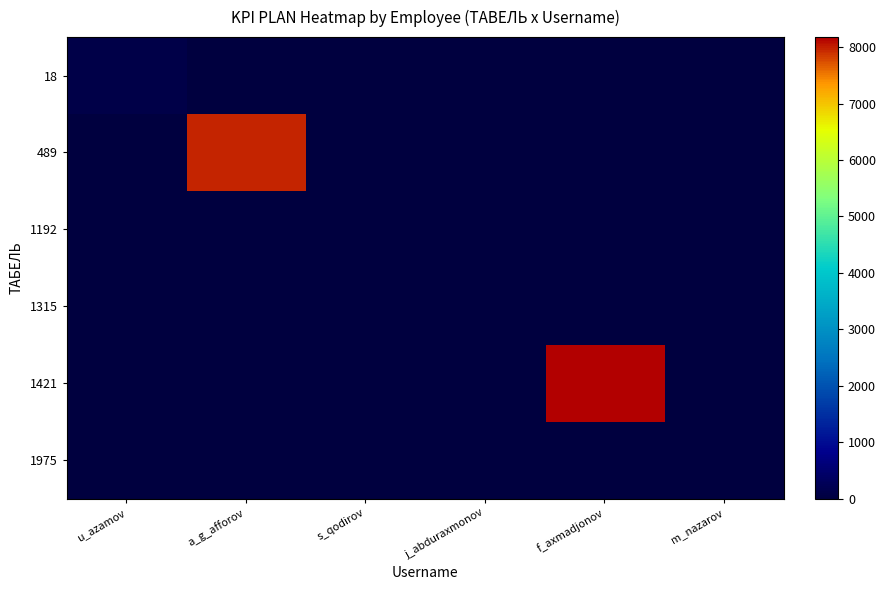

What is the maximum value shown in the chart?

8177.8